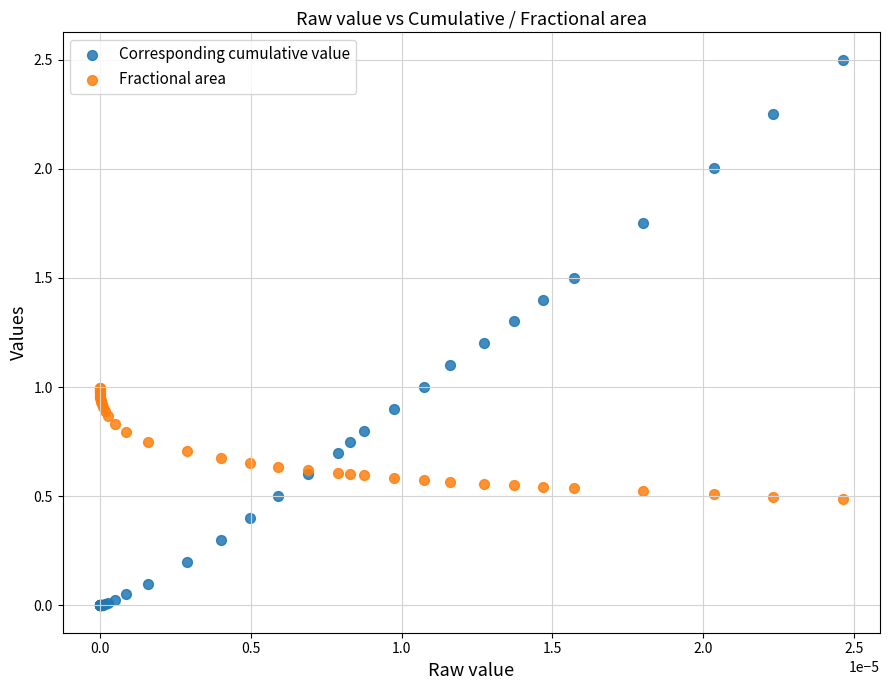

Which series reaches the minimum Y coordinate?

Corresponding cumulative value